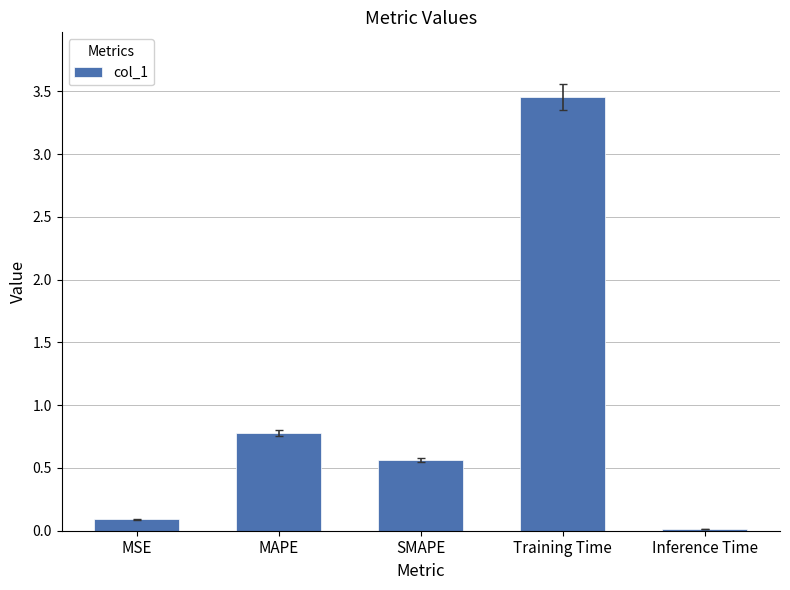

What is the label of the 4th bar from the right?

MAPE